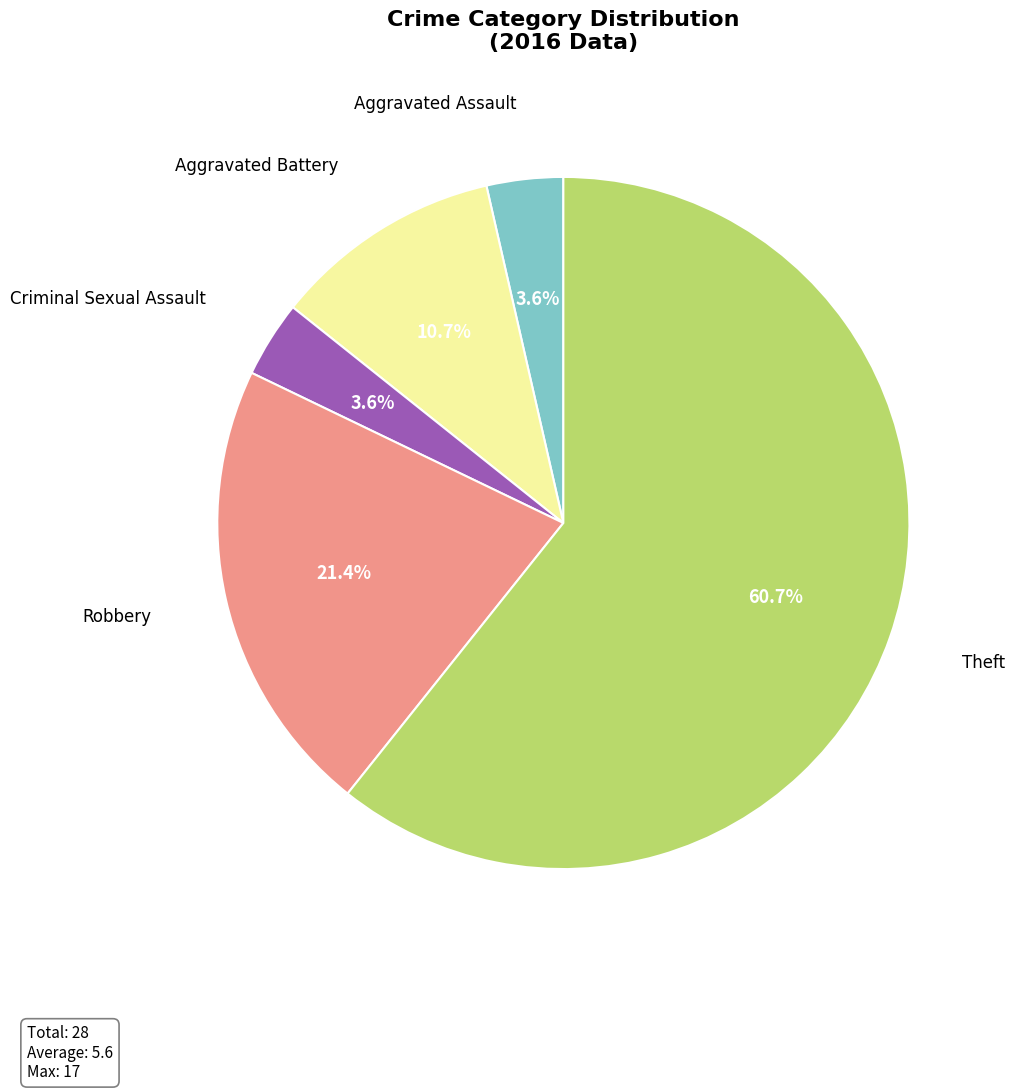

Is Aggravated Assault the majority of the pie?

No